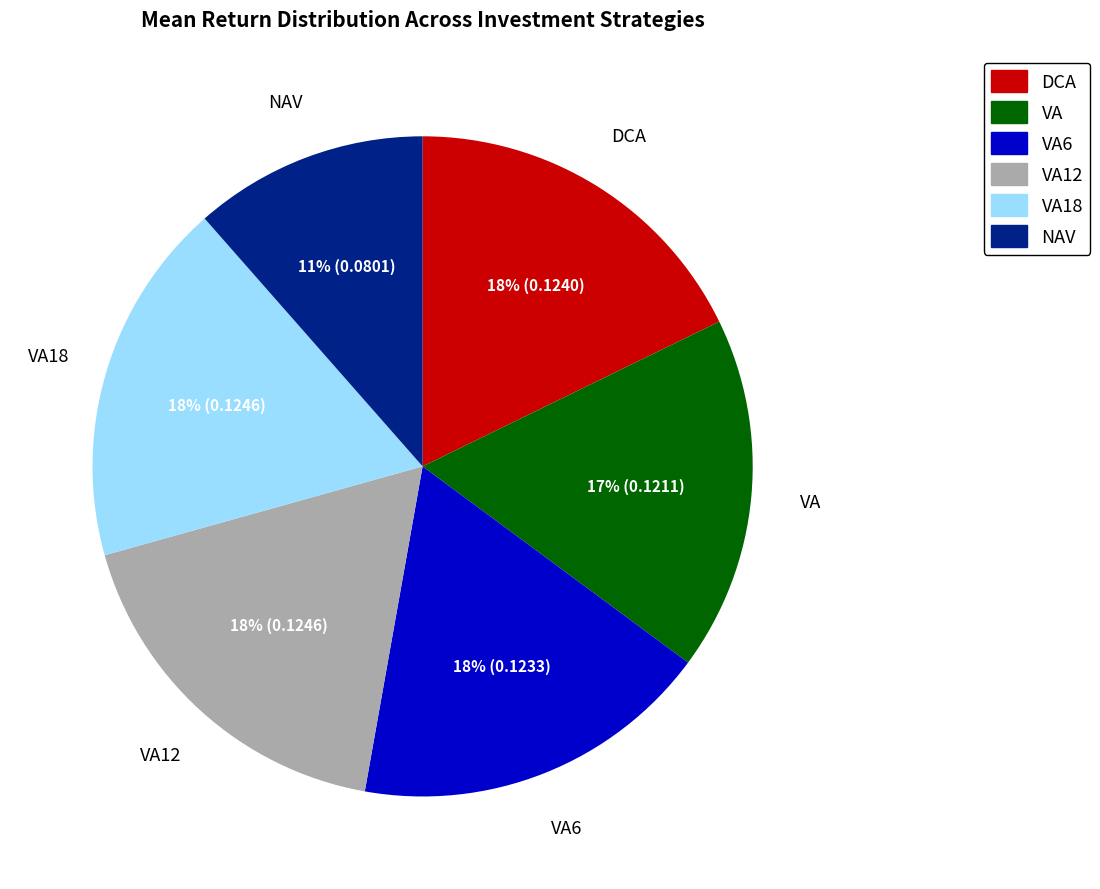

Which has a higher value, NAV or DCA?

DCA